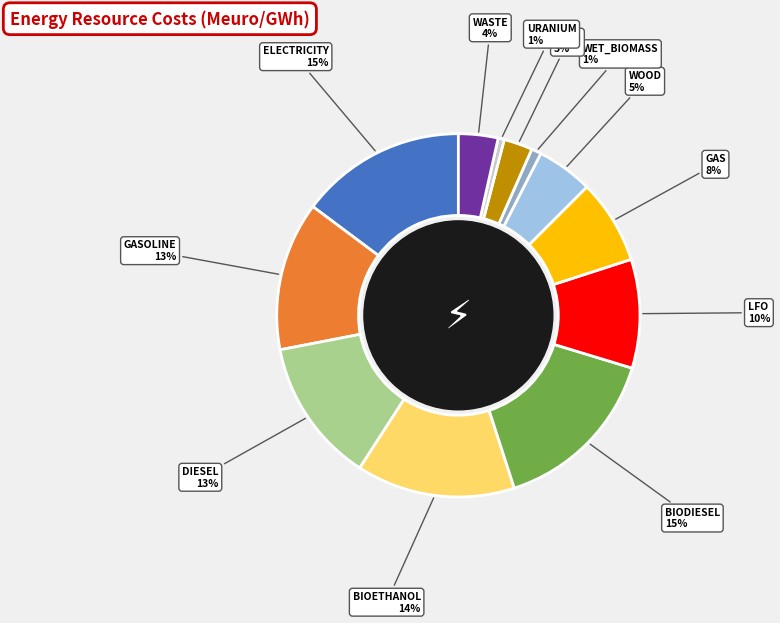

Is there any slice that represents more than half of the pie?

No